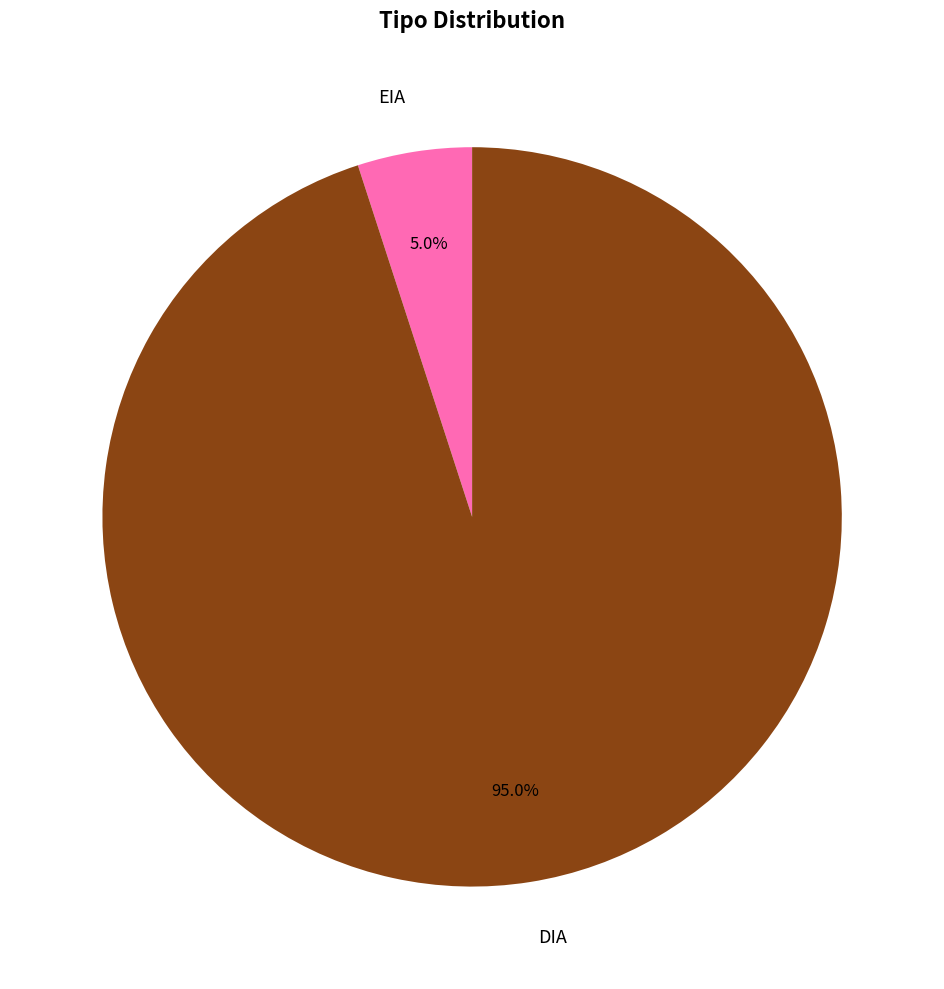

What is the ratio of the value at DIA to the value at EIA?

19.0